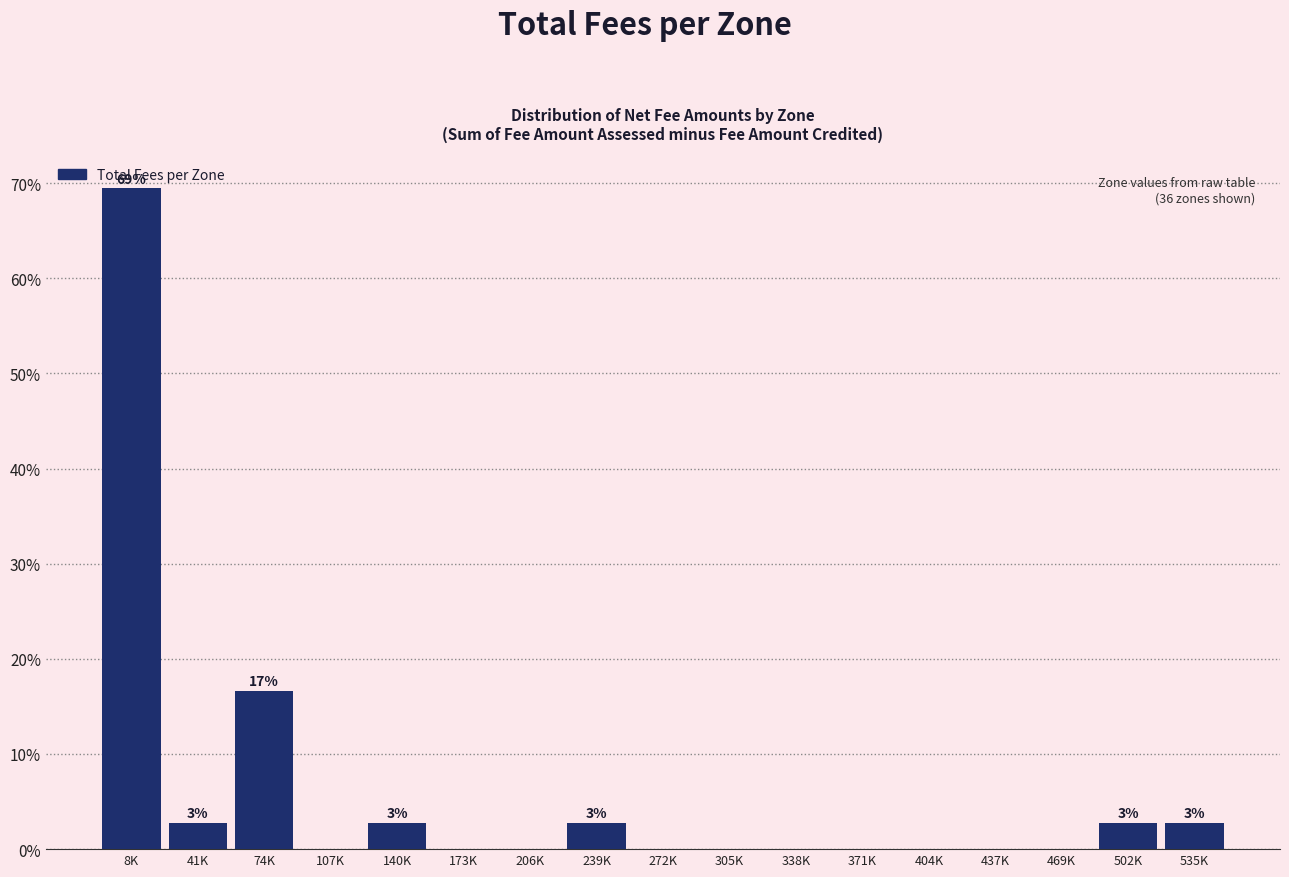

Reading left to right, what are all the values shown in this chart?

8K=69.4	41K=2.8	74K=16.7	107K=0.0	140K=2.8	173K=0.0	206K=0.0	239K=2.8	272K=0.0	305K=0.0	338K=0.0	371K=0.0	404K=0.0	437K=0.0	469K=0.0	502K=2.8	535K=2.8